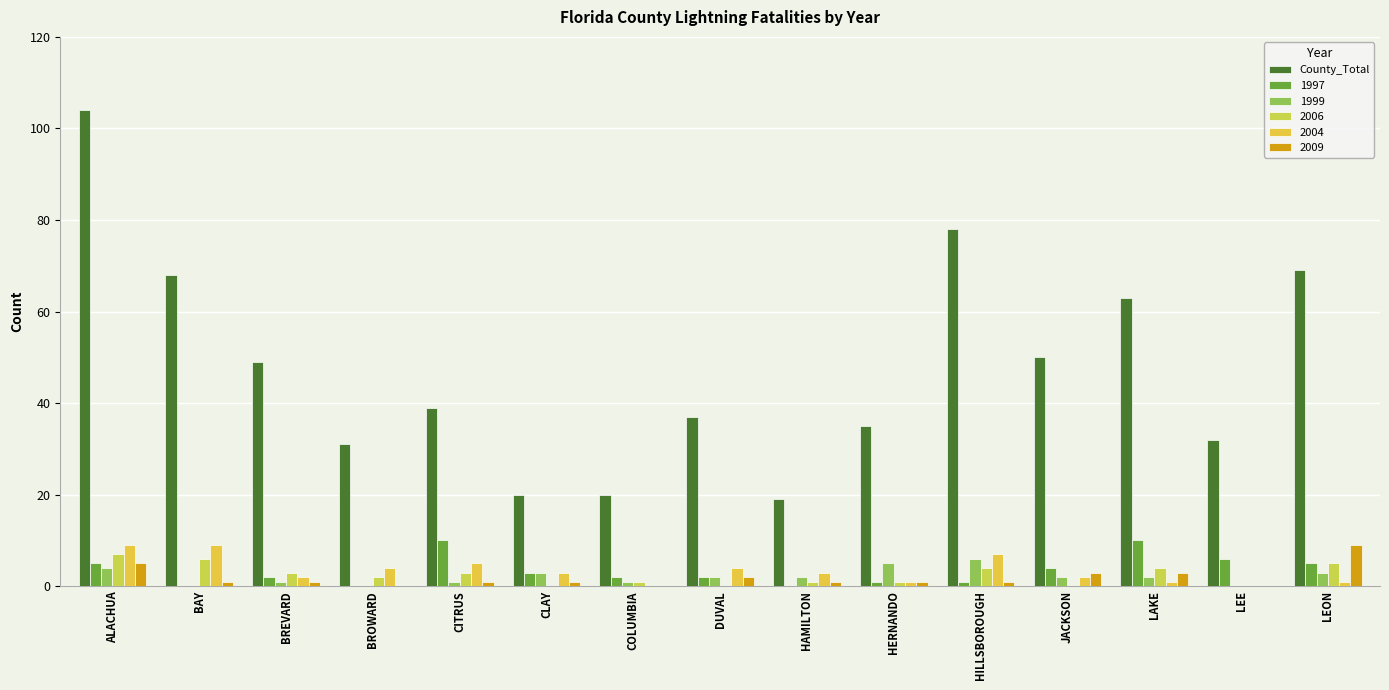

Reading left to right, extract all data points from this chart.

ALACHUA=104	BAY=68	BREVARD=49	BROWARD=31	CITRUS=39	CLAY=20	COLUMBIA=20	DUVAL=37	HAMILTON=19	HERNANDO=35	HILLSBOROUGH=78	JACKSON=50	LAKE=63	LEE=32	LEON=69